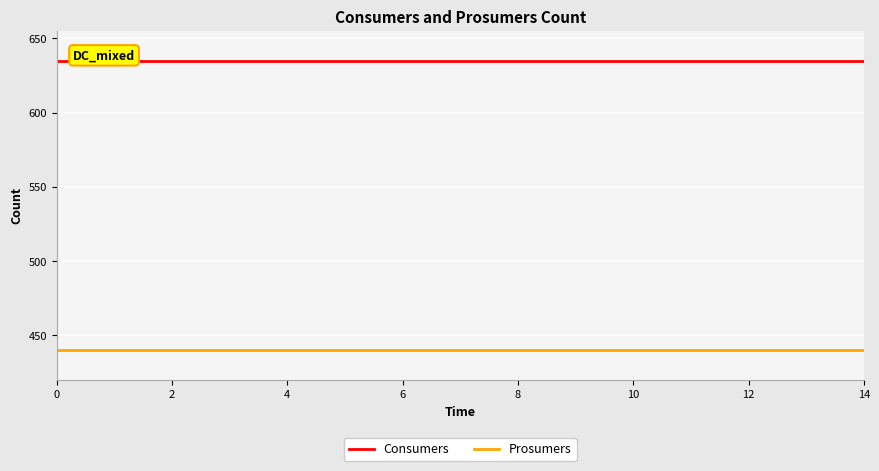

Does the chart display data point markers on the line(s)?

No